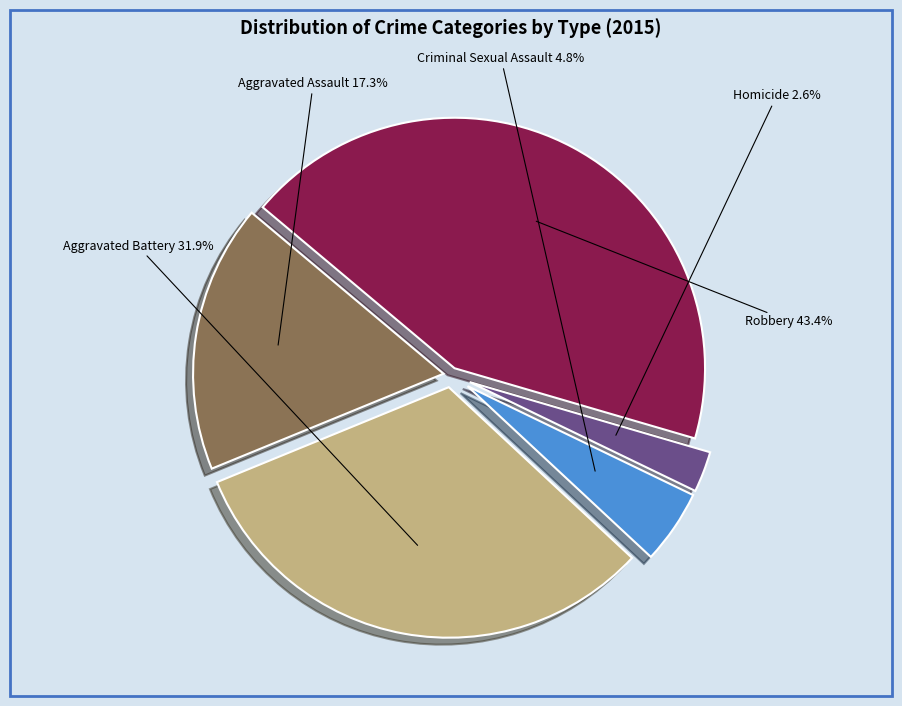

Does any single category account for the majority?

No